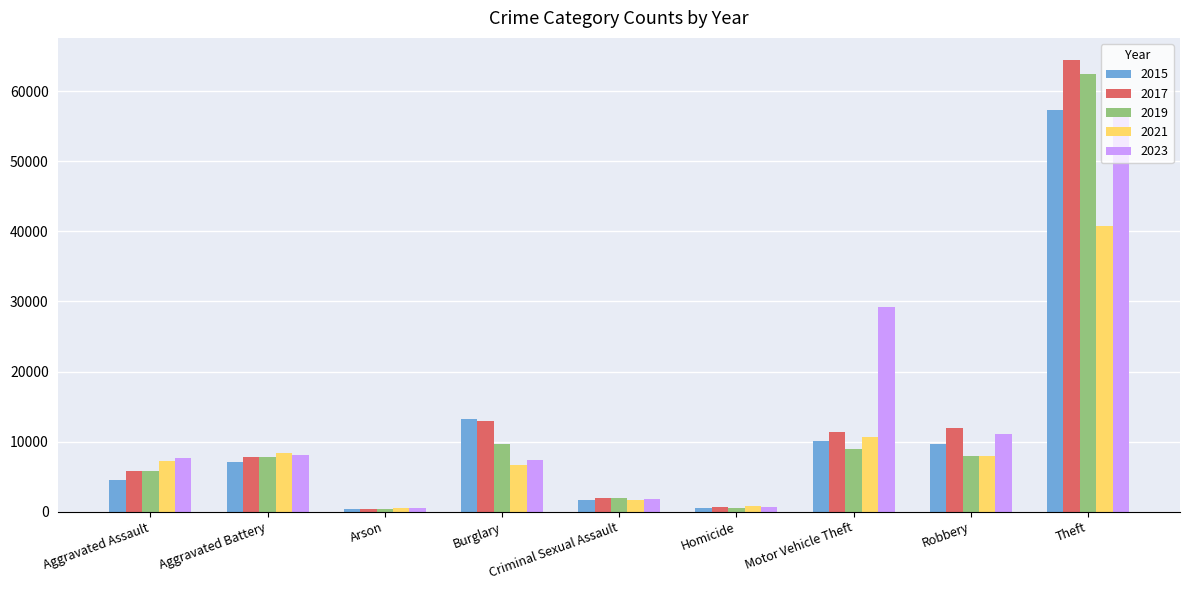

What is the label of the 2nd bar from the right?

Robbery